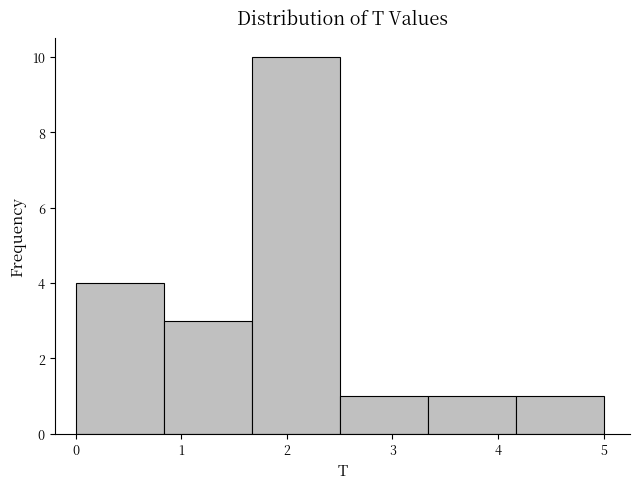

Which range on the x-axis has the tallest bar?

1.7 to 2.5